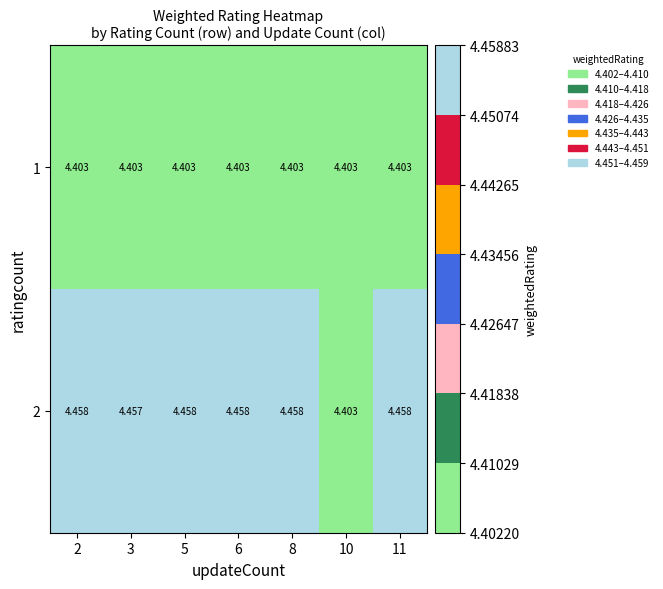

At how many categories does at least one series exceed 4?

7